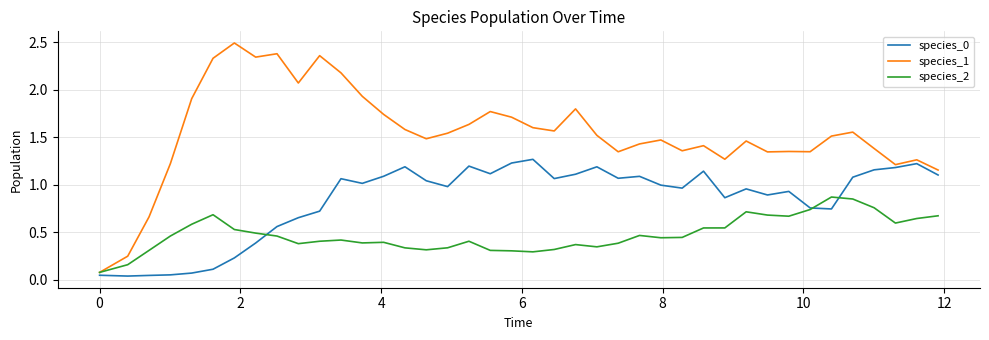

Which series has the largest total across all categories?

species_1